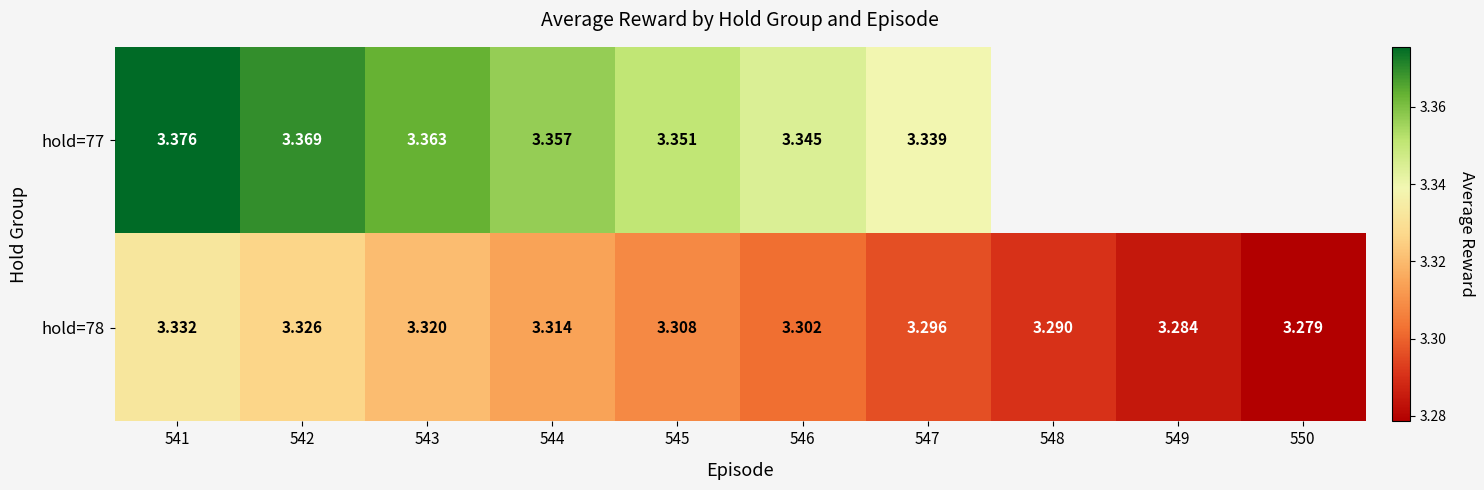

Is the value of hold=77 at 543 greater than the value of hold=78 at 544?

Yes